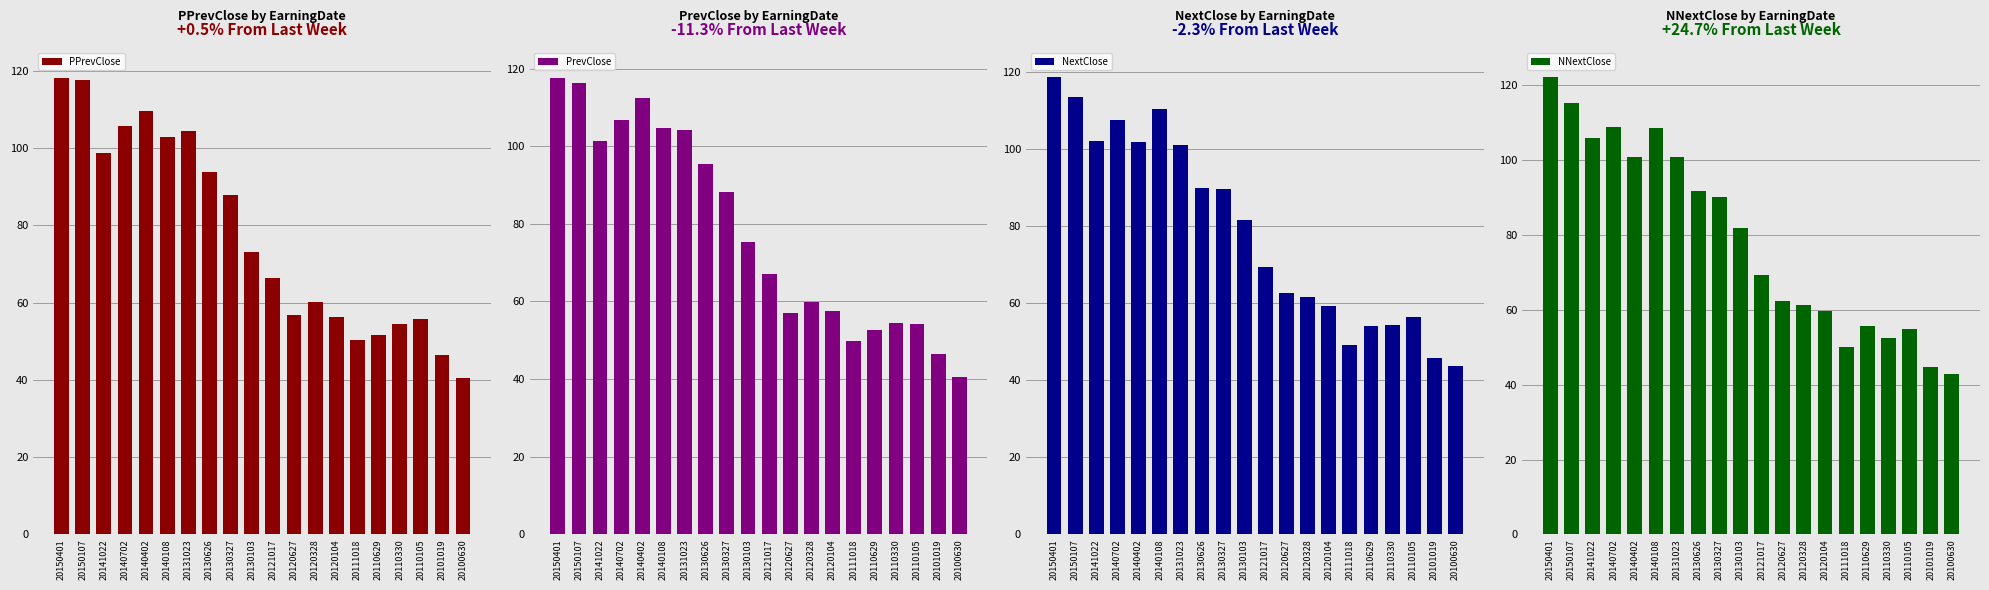

What is the minimum value for PrevClose?

40.6